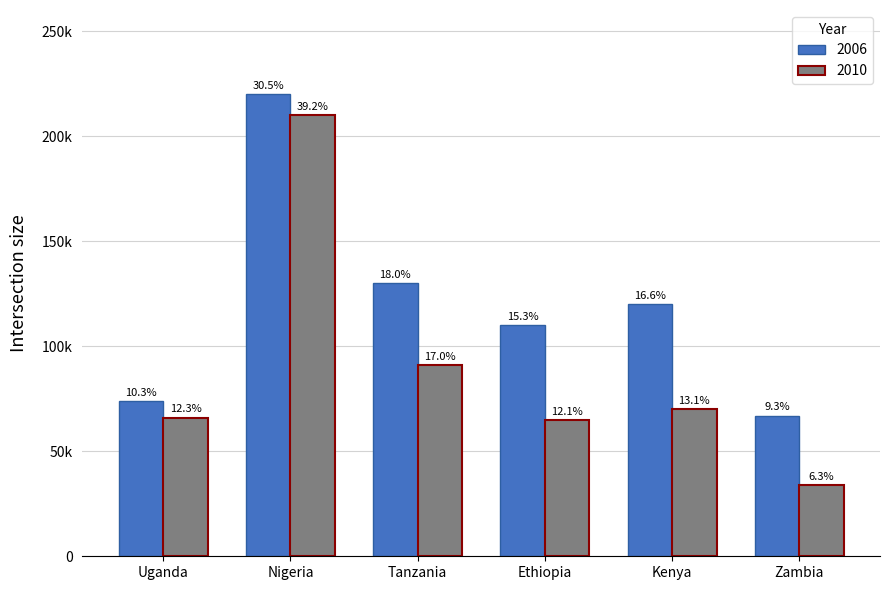

What are all the series names shown in the legend?

2006, 2010